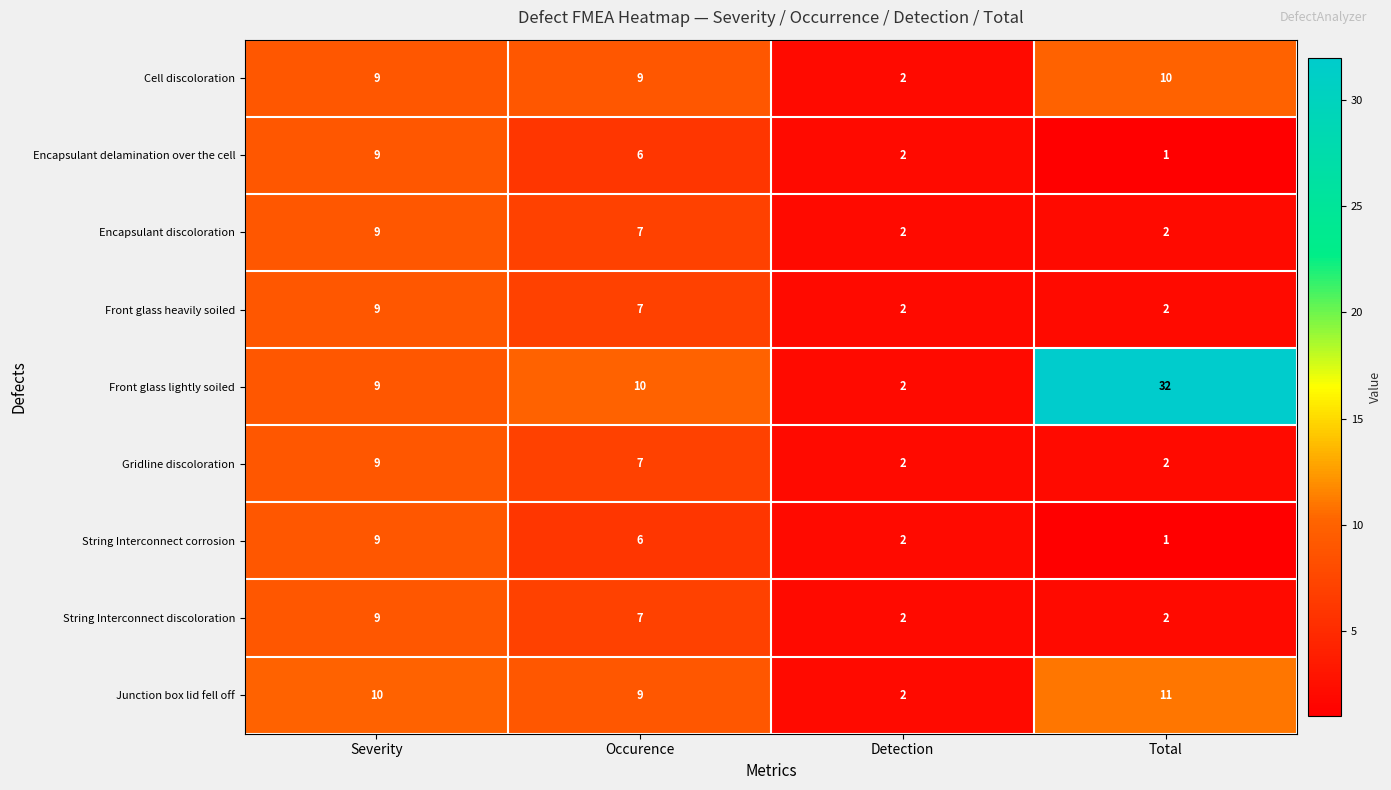

List the labels in order of String Interconnect corrosion value, largest first.

Severity, Occurence, Detection, Total